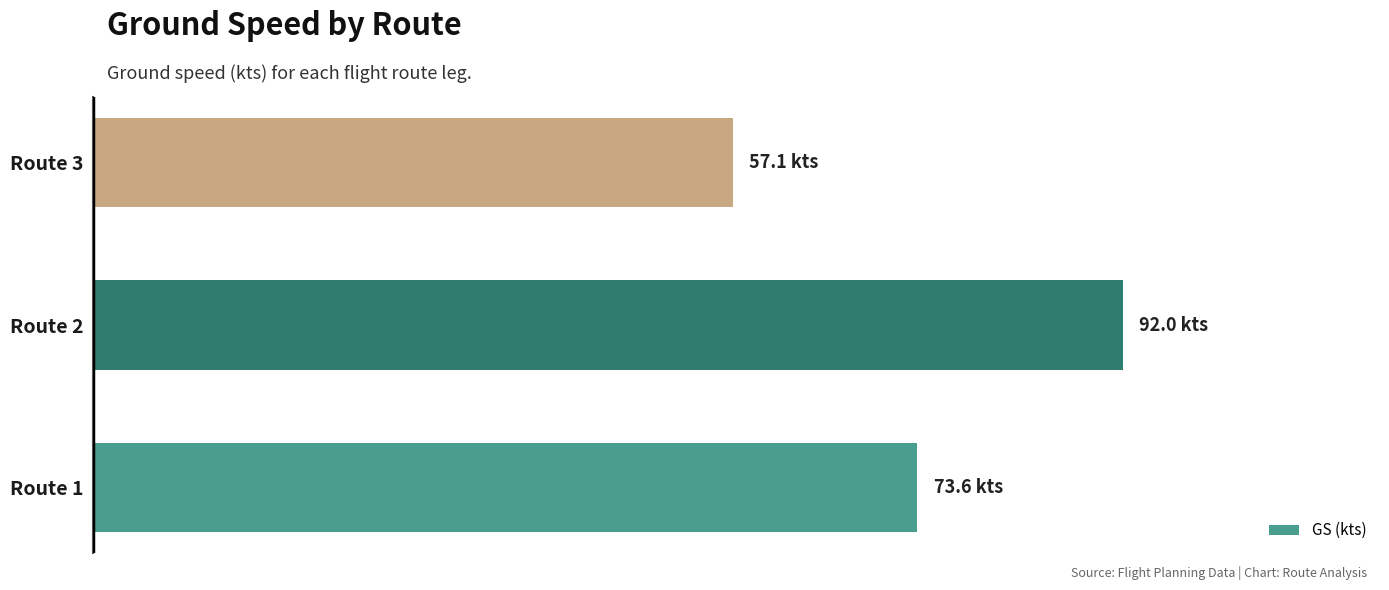

What is the difference between the maximum and minimum values?

34.9